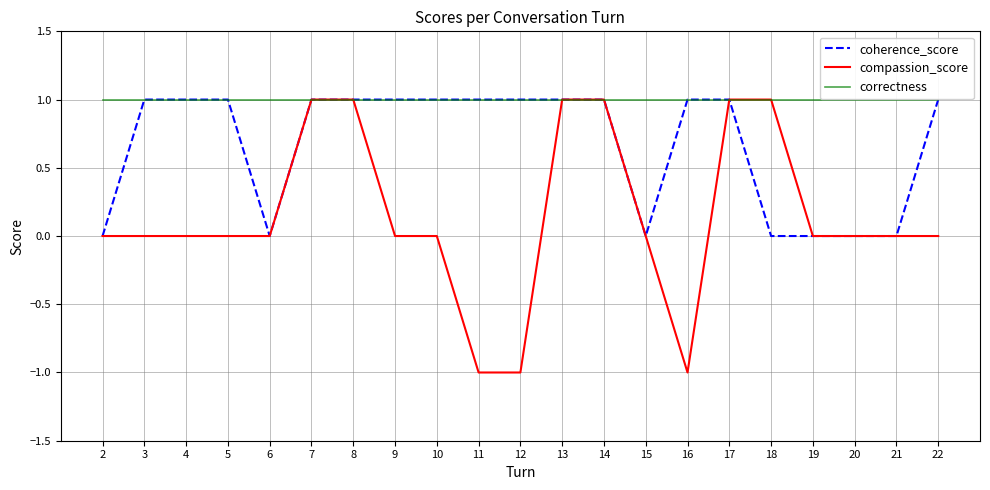

Rank the series by their average value, from highest to lowest.

correctness, coherence_score, compassion_score